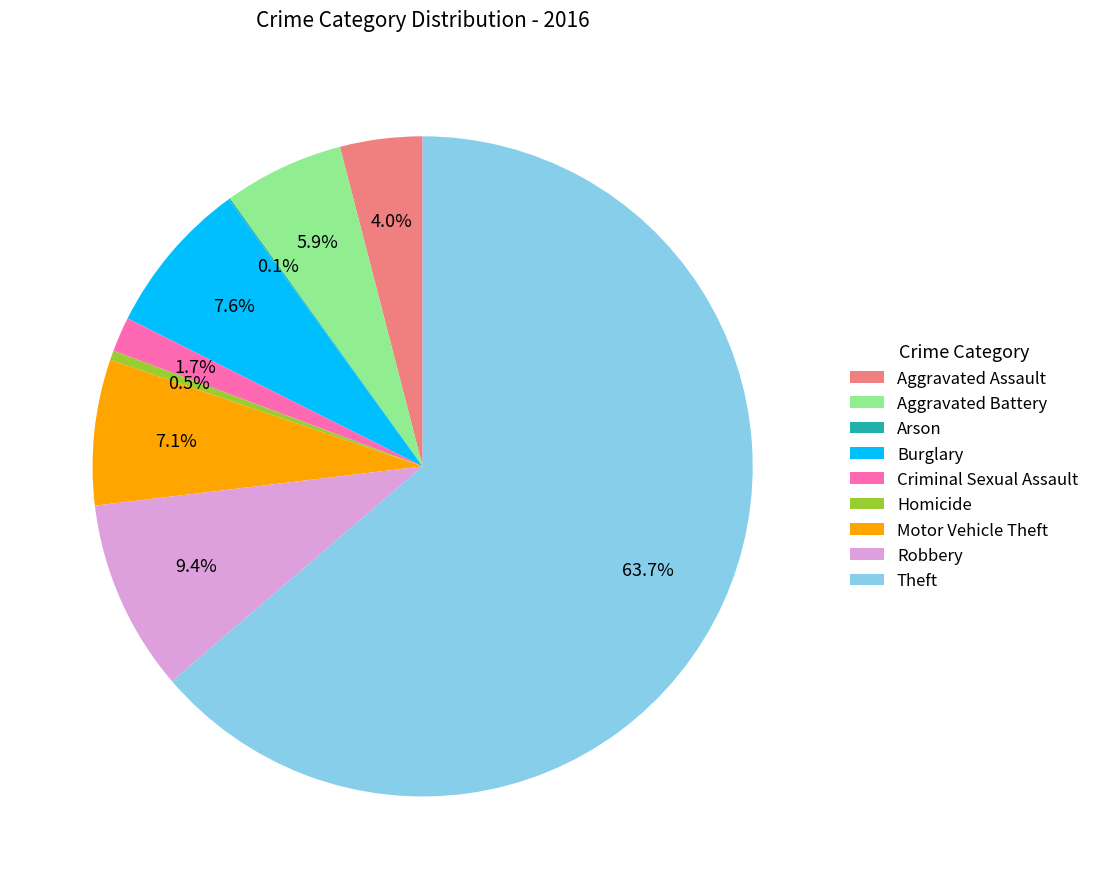

Does any single category account for the majority?

Yes